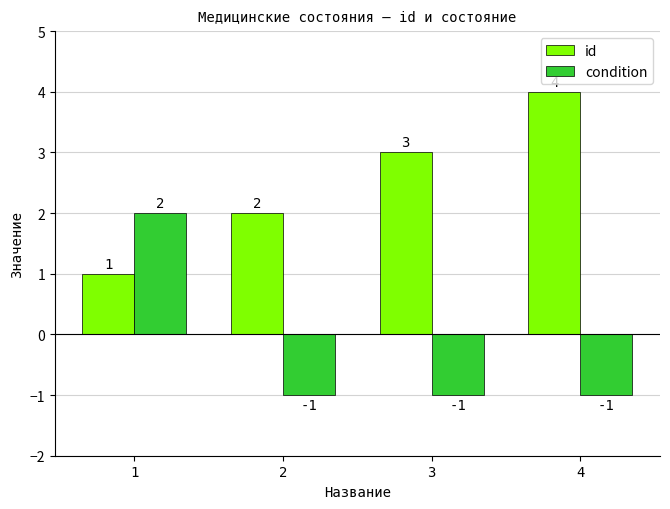

Rank the series at 4 from lowest to highest value.

condition, id